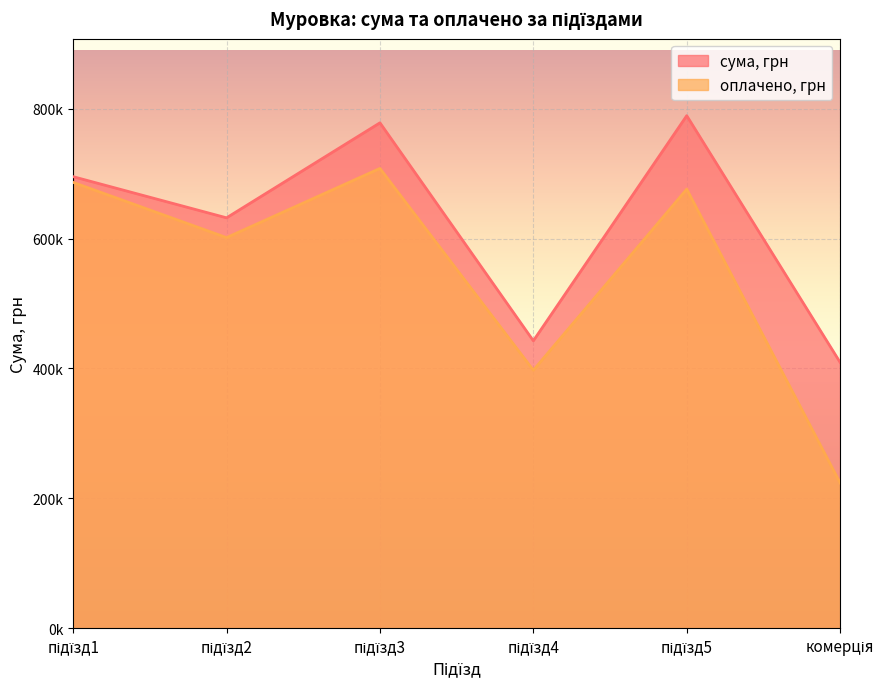

Which series has the largest range (max minus min)?

оплачено, грн